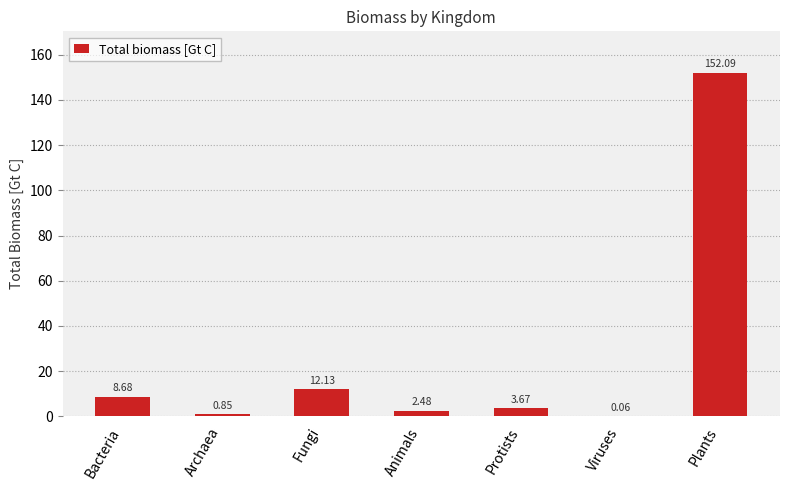

Which category has the highest value across all series?

Plants